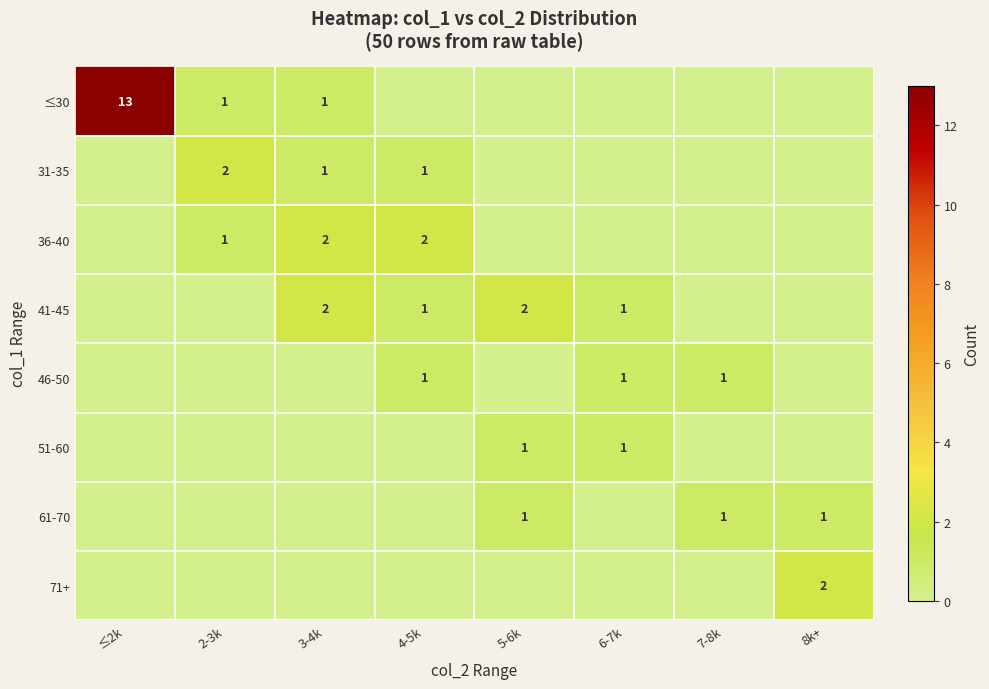

How many categories are shown in the chart?

8